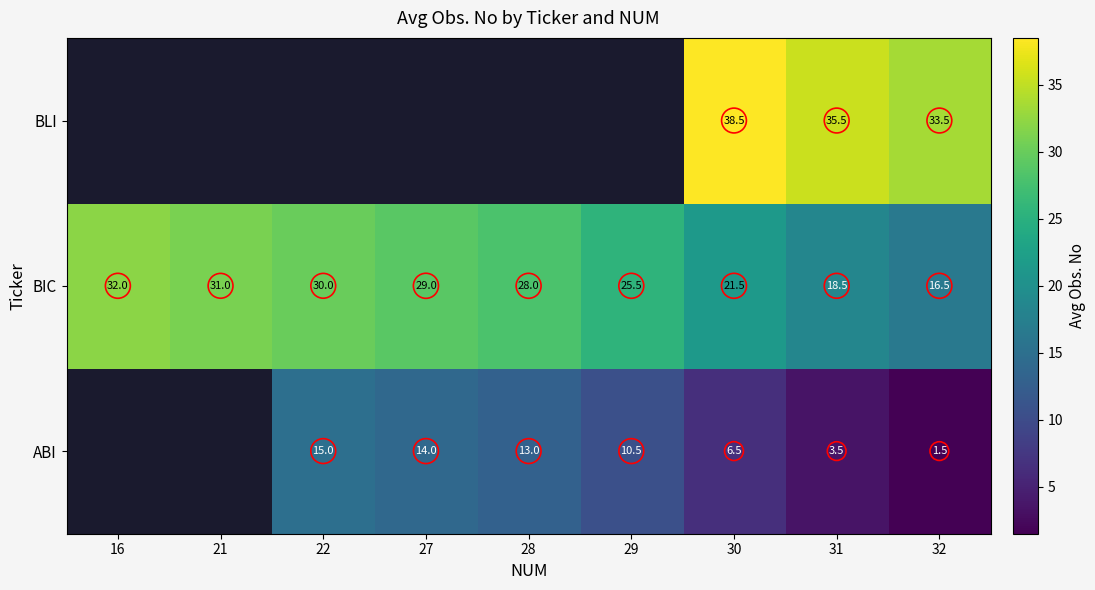

How many distinct data groups are displayed?

3